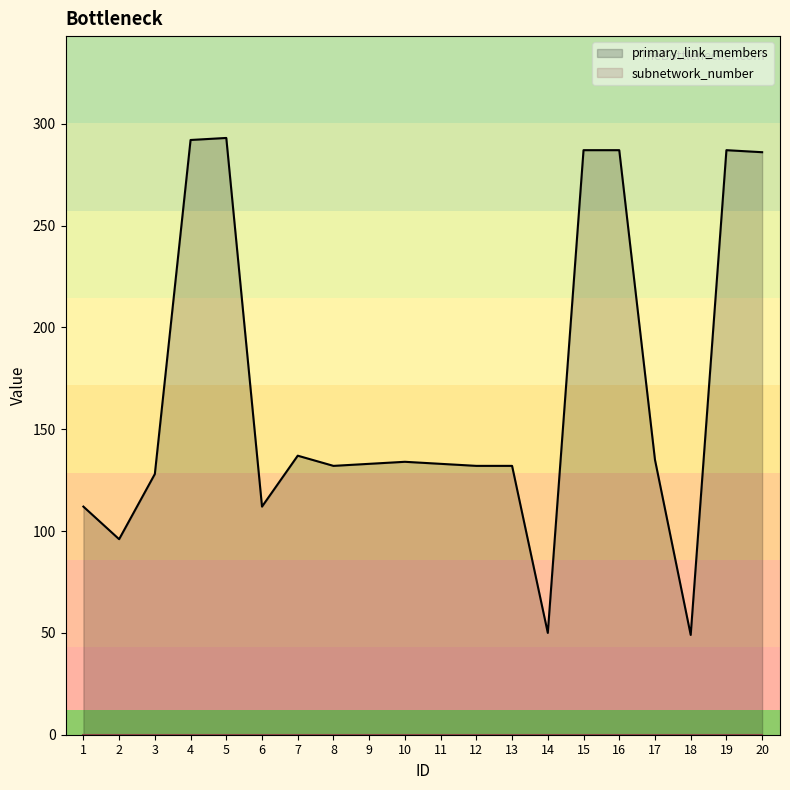

List the labels in order of value, smallest first.

18, 14, 2, 1, 6, 3, 8, 12, 13, 9, 11, 10, 17, 7, 20, 15, 16, 19, 4, 5